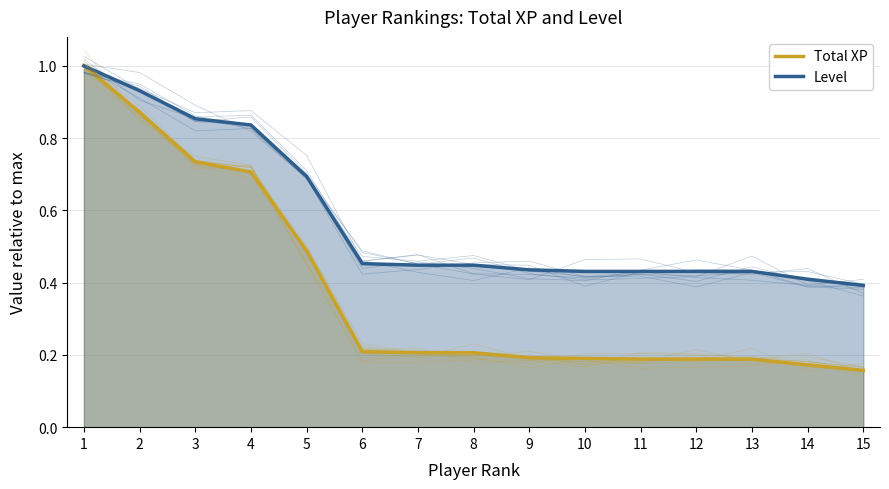

List the labels in order of Total XP value, largest first.

1, 2, 3, 4, 5, 6, 7, 8, 9, 10, 11, 12, 13, 14, 15